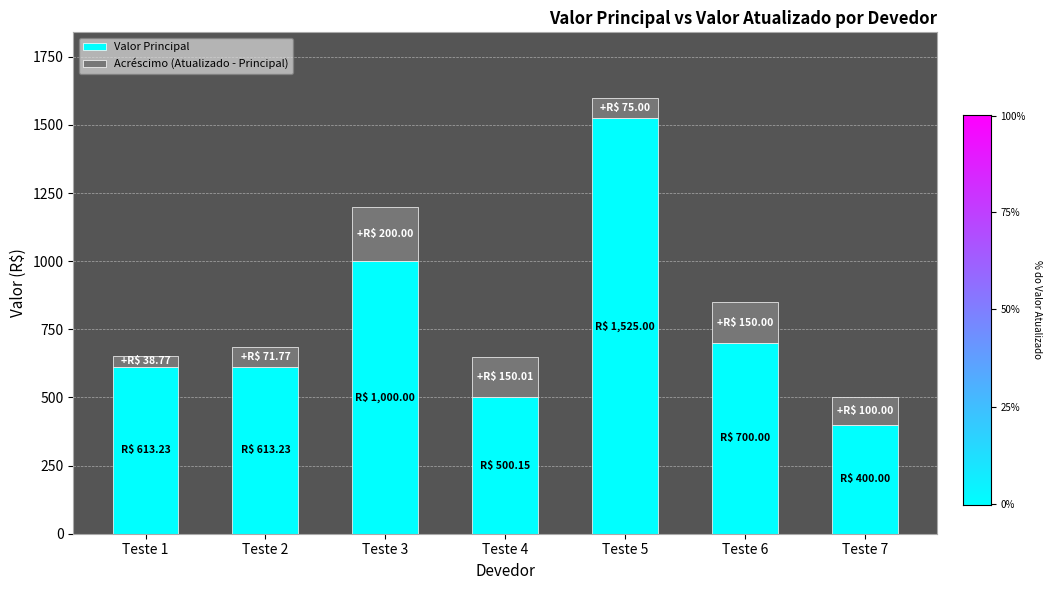

What is the highest value of the Valor Principal series?

1525.0